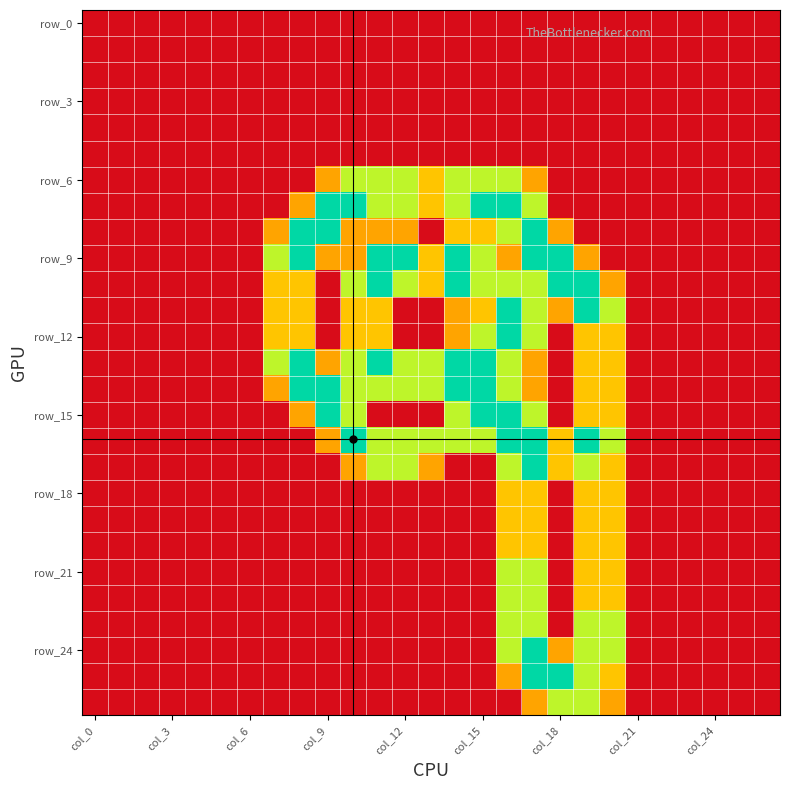

Count the number of categories in the chart.

27